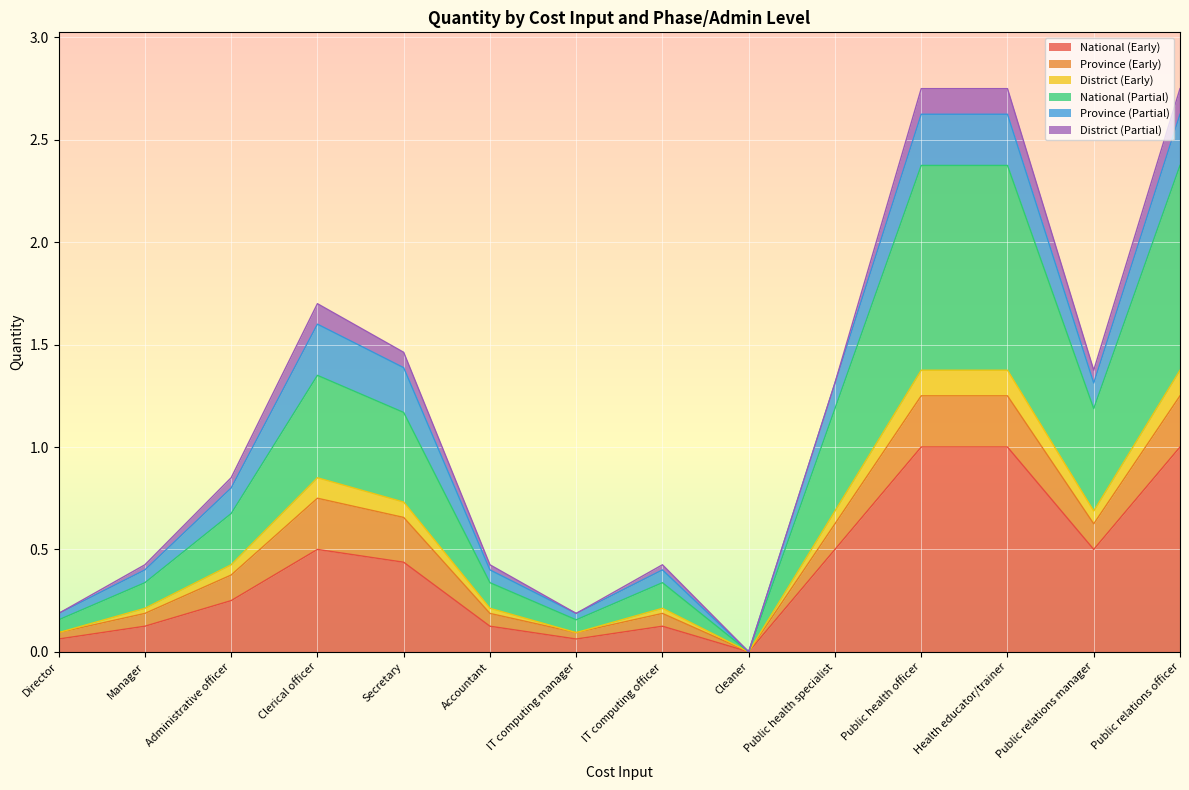

Which has a higher value, Health educator/trainer or Clerical officer?

Health educator/trainer